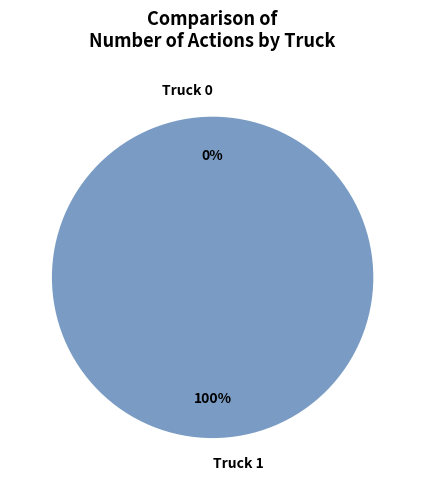

How many segments does this pie chart have?

2